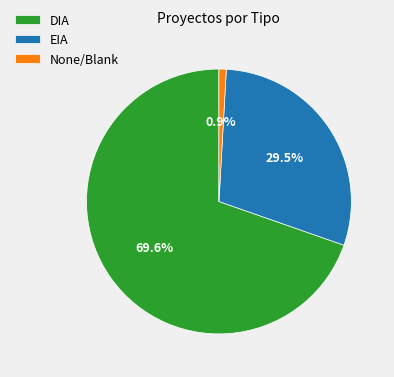

How many segments does this pie chart have?

3